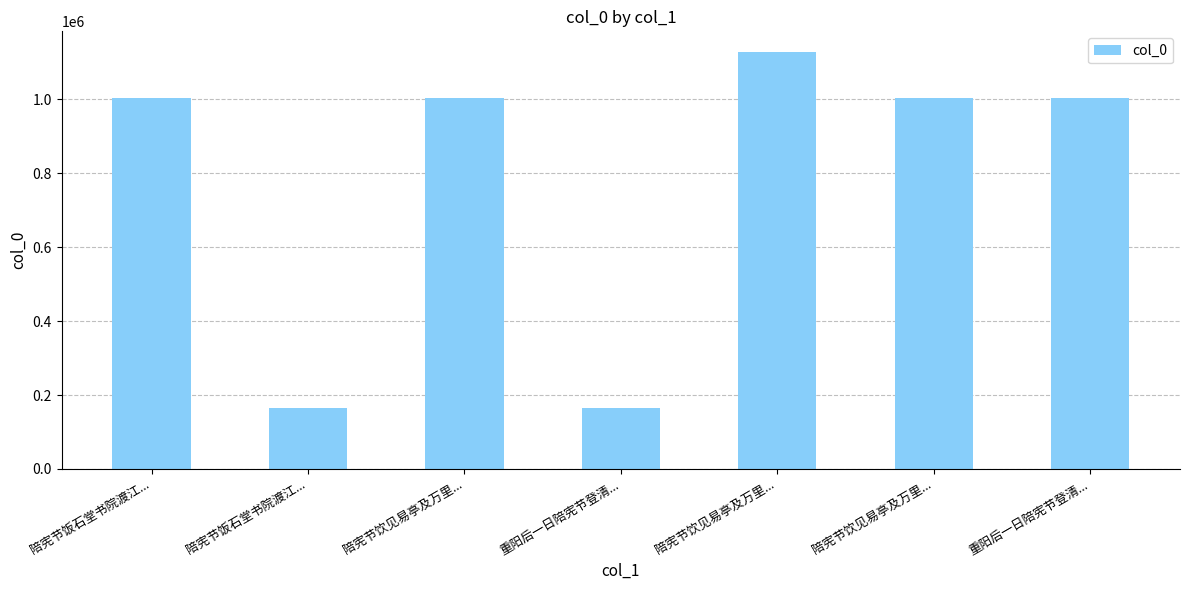

At which label is the value closest to 645976?

重阳后一日陪宪节登清...